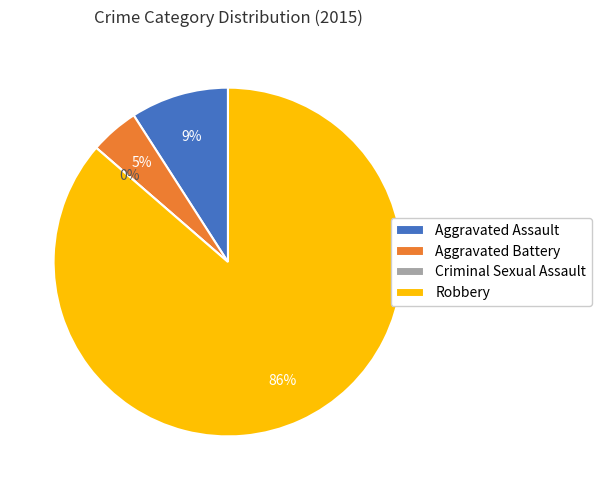

What is the majority slice?

Robbery